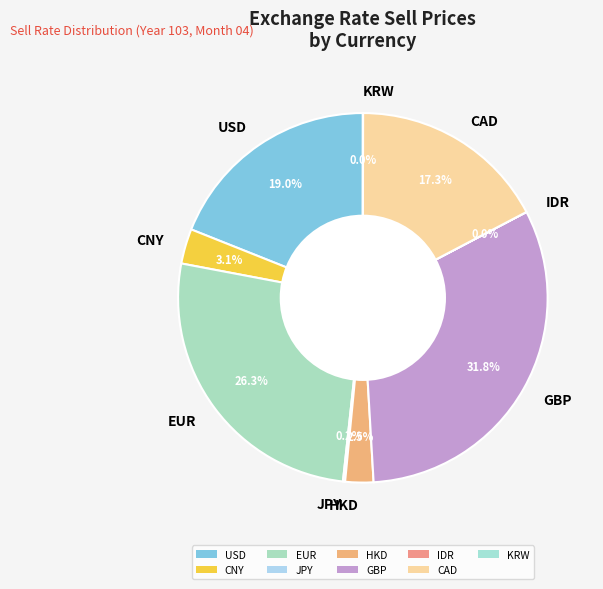

Does any single category account for the majority?

No